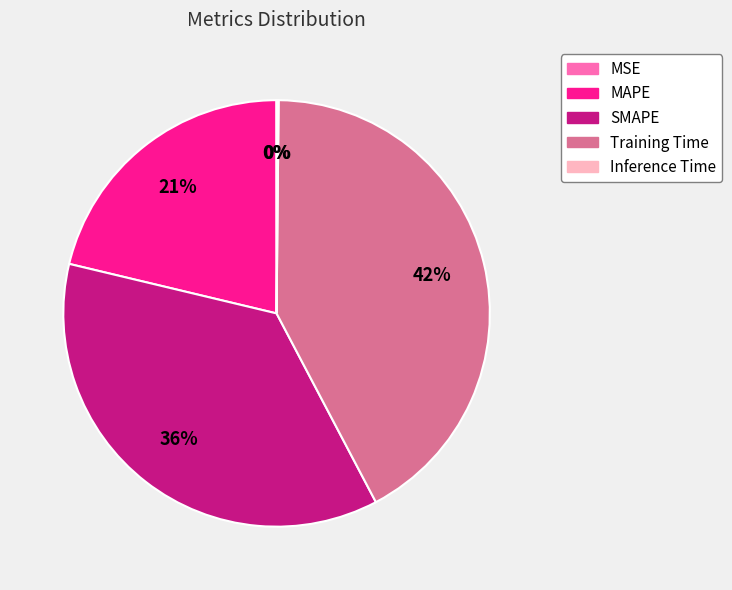

What is the largest slice in the pie chart?

Training Time